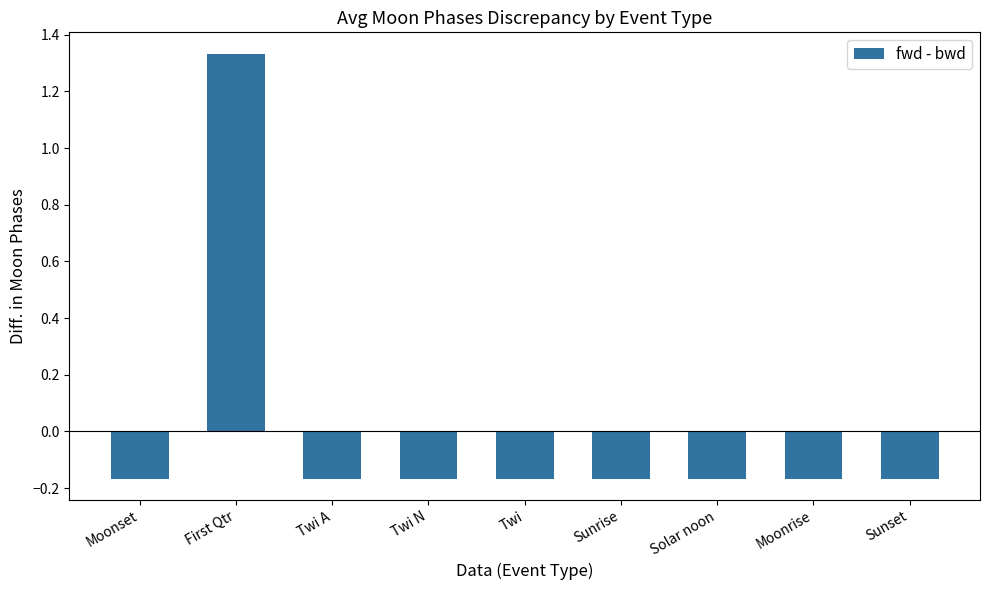

Which has a higher value, First Qtr or Sunrise?

First Qtr